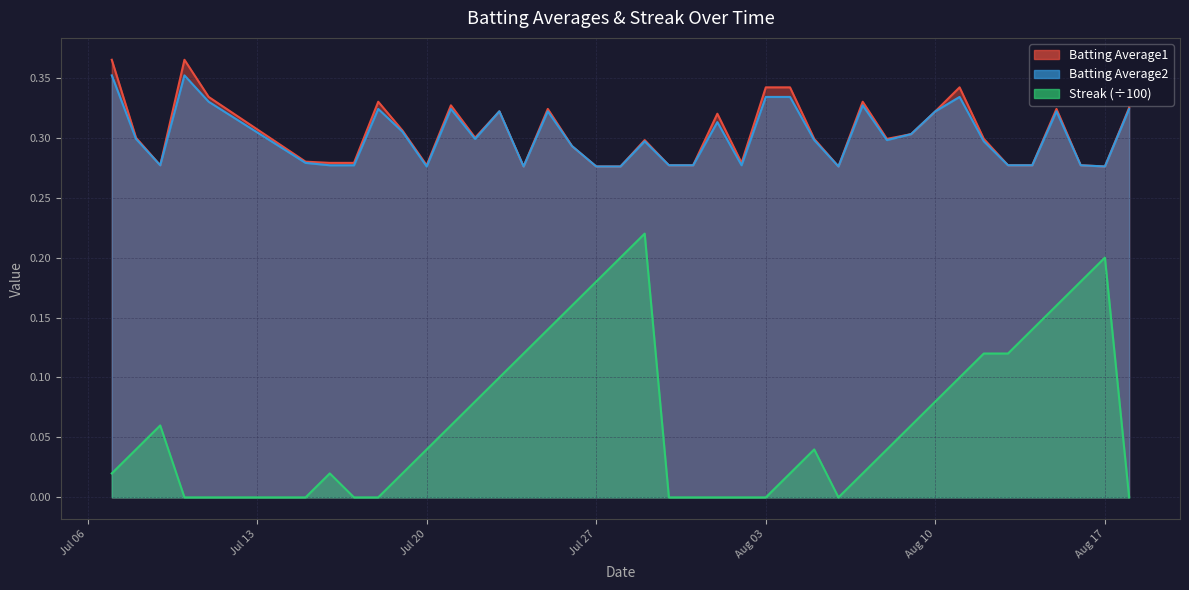

Which series has the largest range (max minus min)?

Streak (÷100)